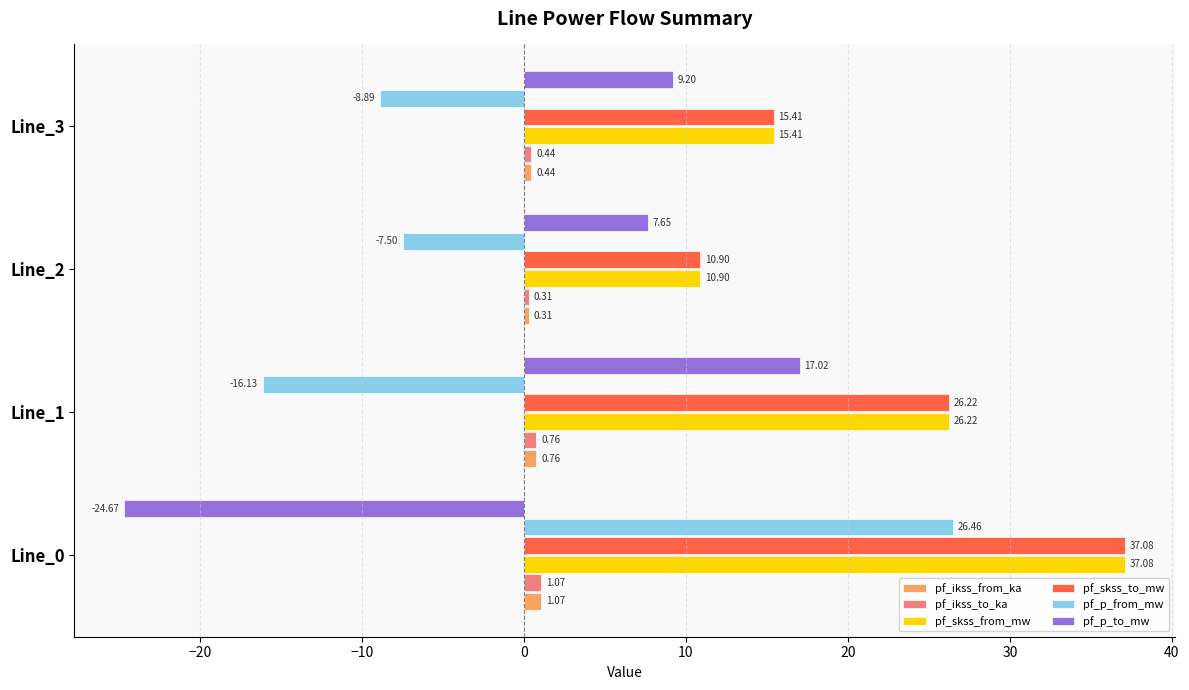

What is the difference between the highest and lowest values at Line_1?

42.3